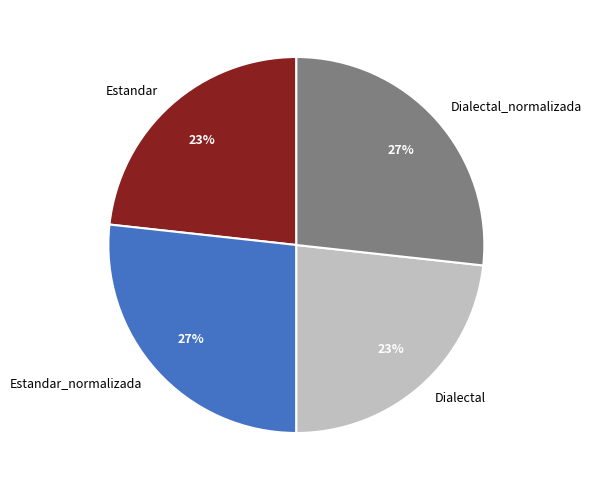

Does Estandar_normalizada represent more than half of the total?

No